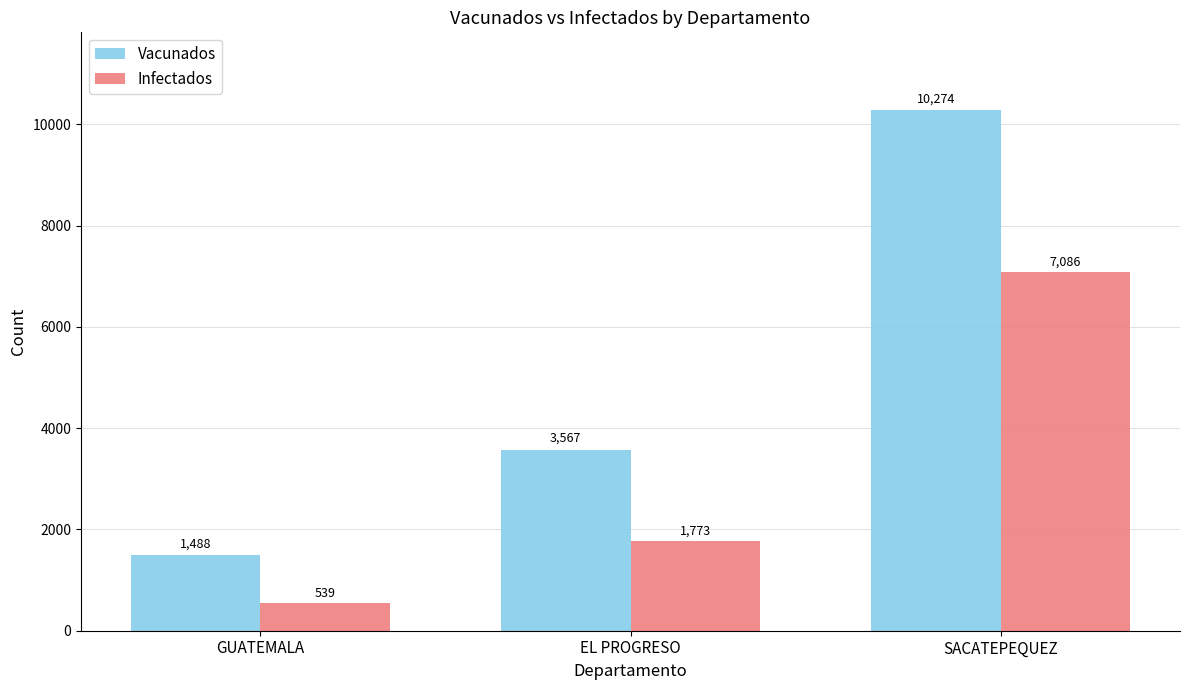

What is the sum of the Vacunados values at EL PROGRESO and SACATEPEQUEZ?

13841